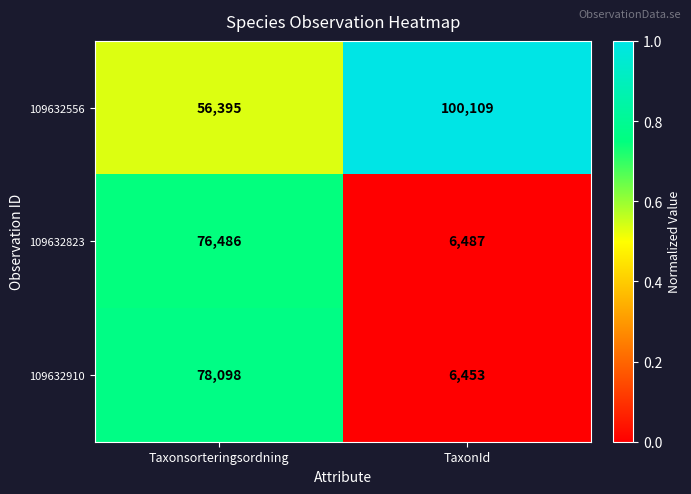

What is the total value across all series at Taxonsorteringsordning?

210979